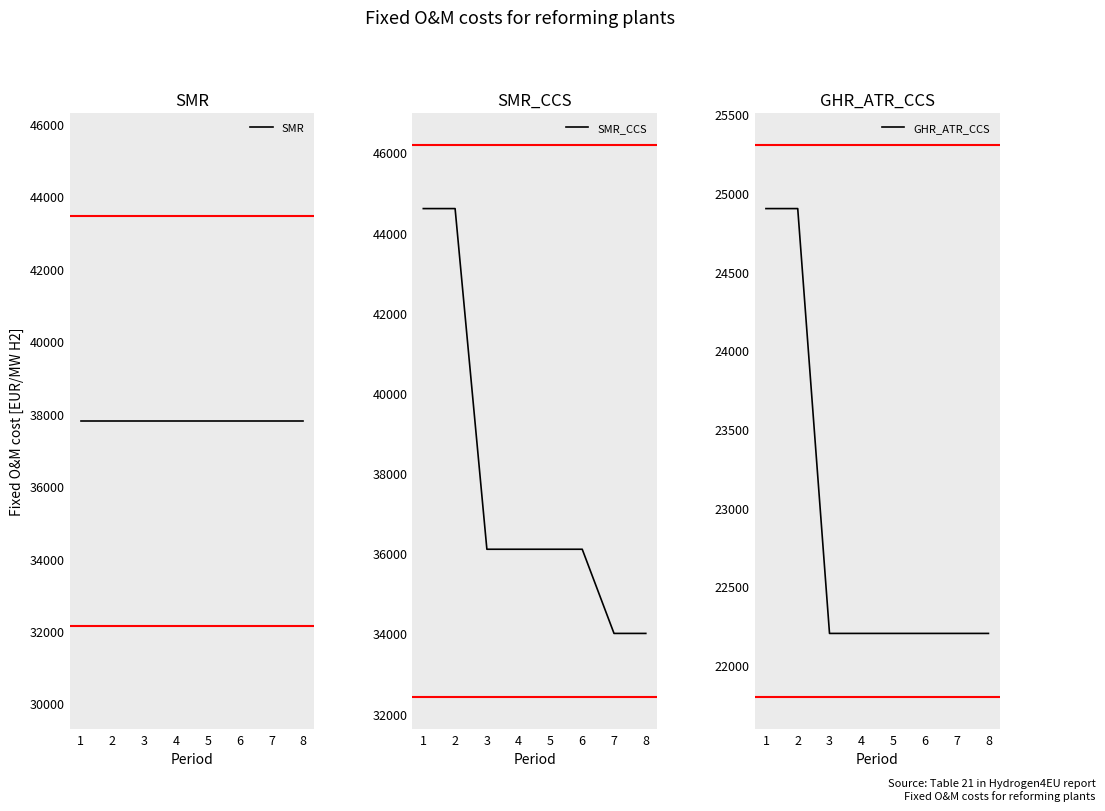

The value of SMR at 5 is 37800. True or false?

True